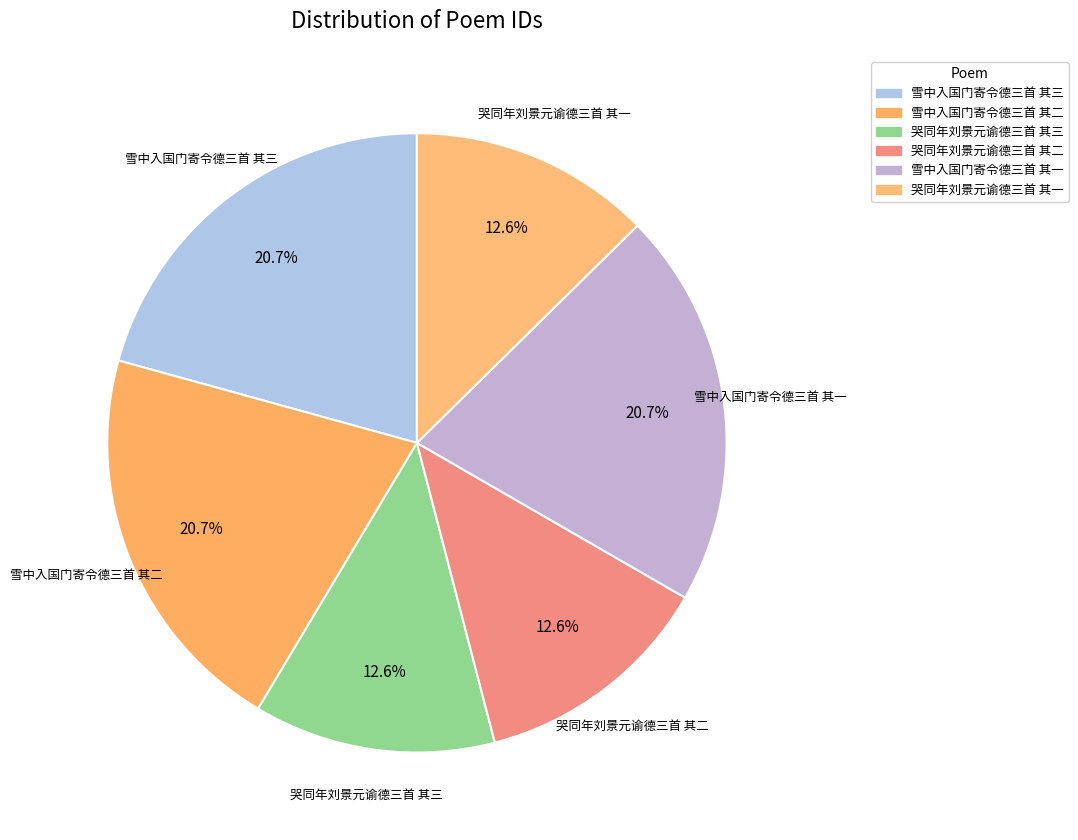

Which has a higher value, 哭同年刘景元谕德三首 其二 or 雪中入国门寄令德三首 其二?

雪中入国门寄令德三首 其二